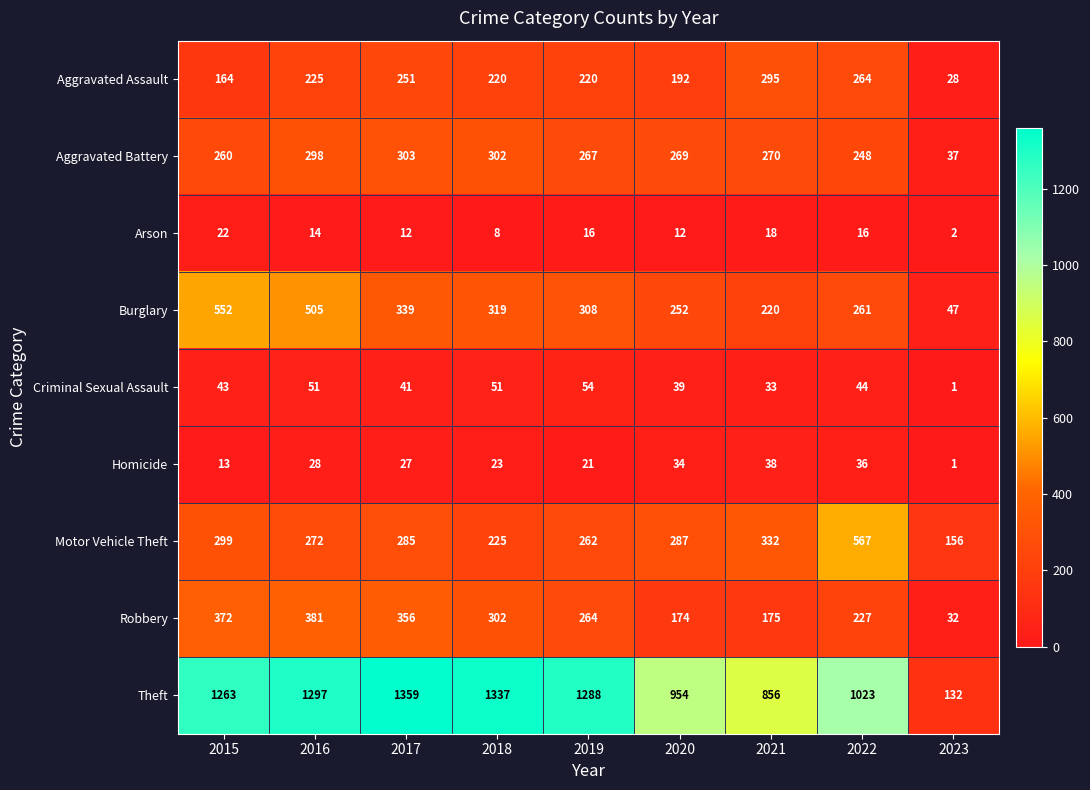

At 2017, list the series in order from smallest to largest.

Arson, Homicide, Criminal Sexual Assault, Aggravated Assault, Motor Vehicle Theft, Aggravated Battery, Burglary, Robbery, Theft